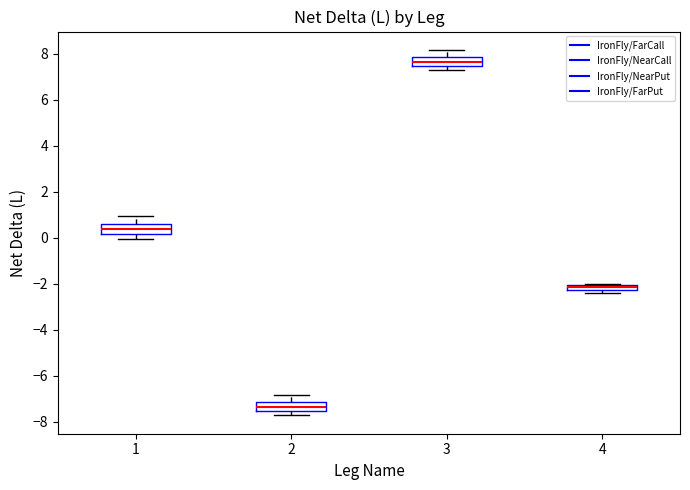

Where does the upper whisker of the box at x = 3 end on the y-axis? The values are not printed on the chart, so give them approximately, as read against the axis.

8.2